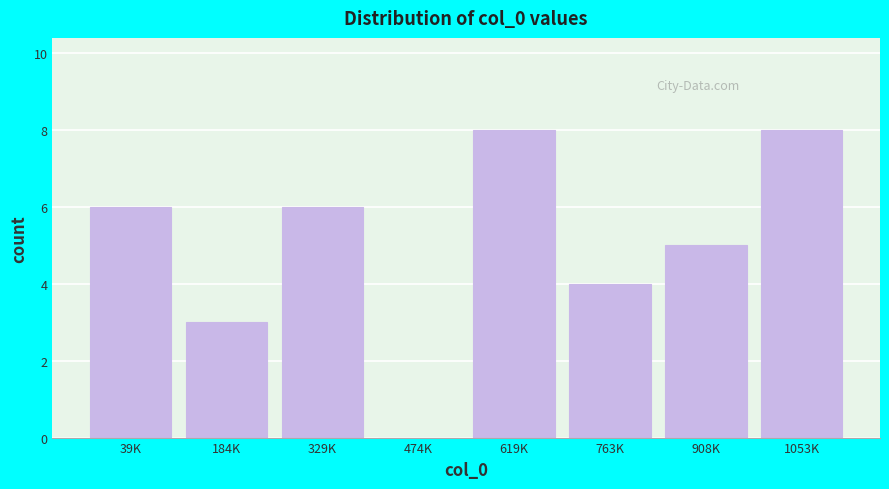

Reading left to right, extract all data points from this chart.

39K=6	184K=3	329K=6	474K=0	619K=8	763K=4	908K=5	1053K=8